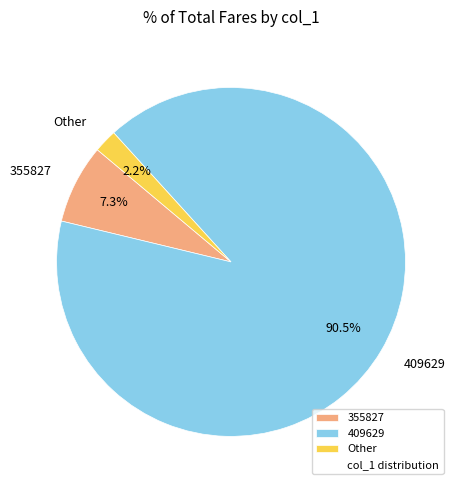

Which category has the biggest portion of the pie?

409629